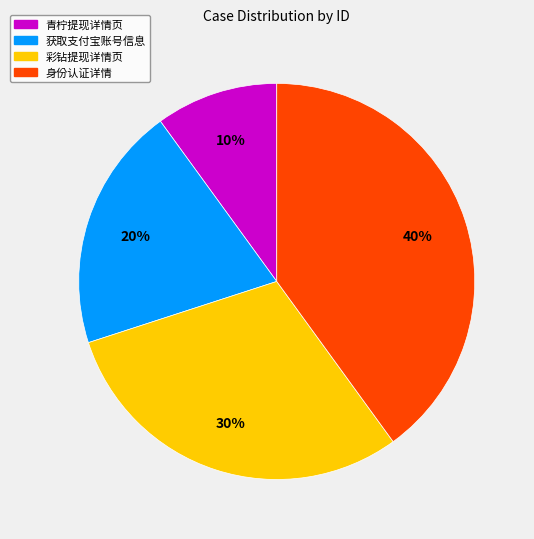

To the nearest percent, what is the combined percentage of 获取支付宝账号信息 and 身份认证详情?

60%